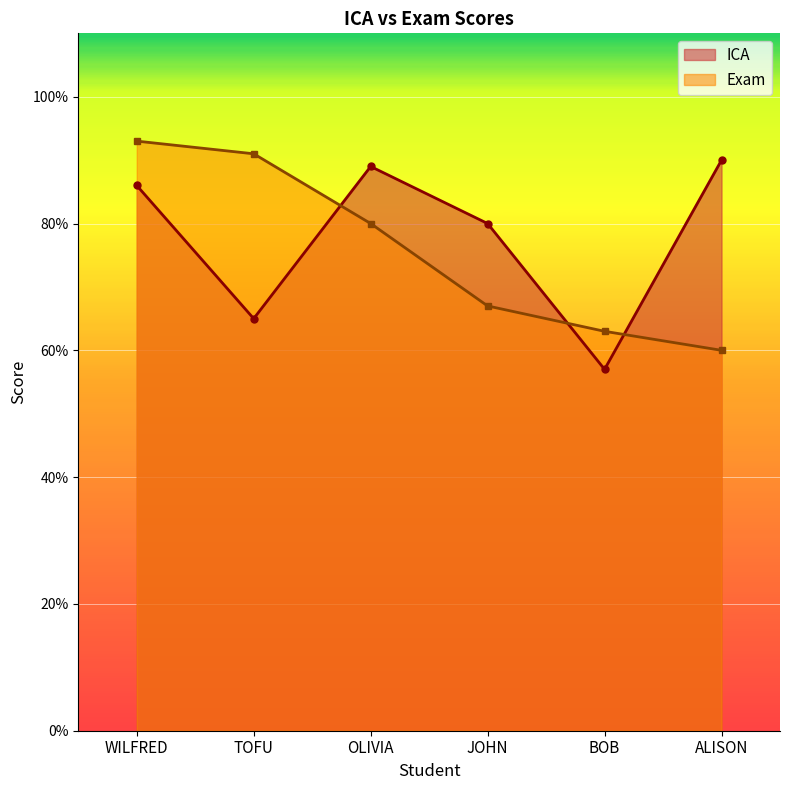

What is the label of the 1st point from the left?

WILFRED